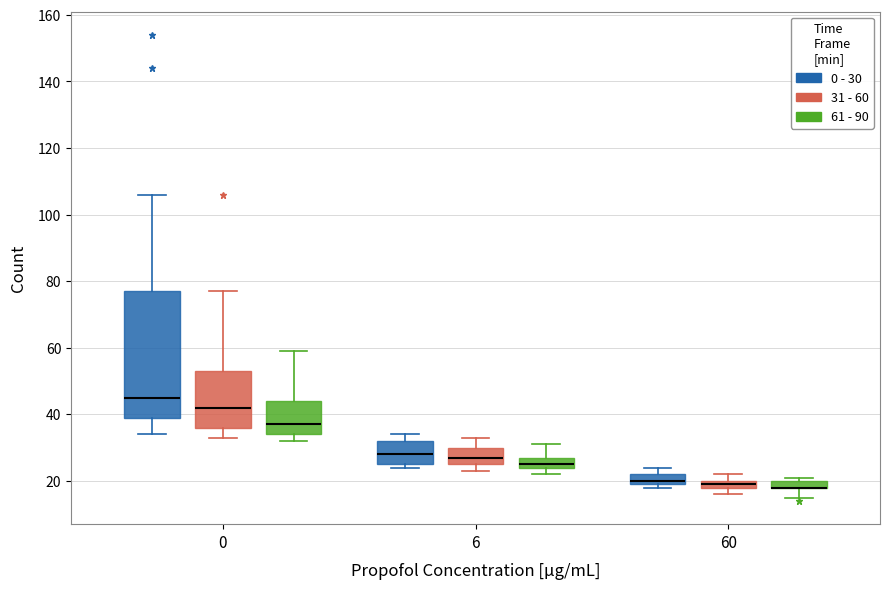

Comparing the boxes themselves (not the whiskers), which one is the tallest?

0 (0 - 30)